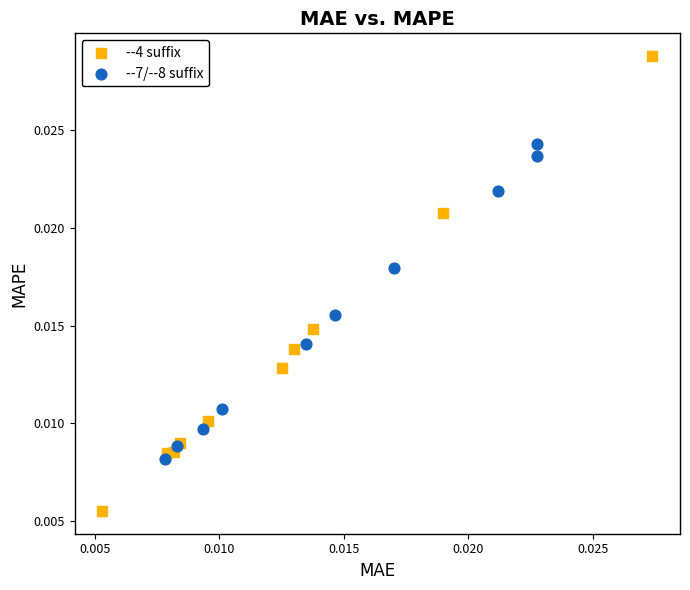

Which series has the largest Y range (max minus min)?

--4 suffix